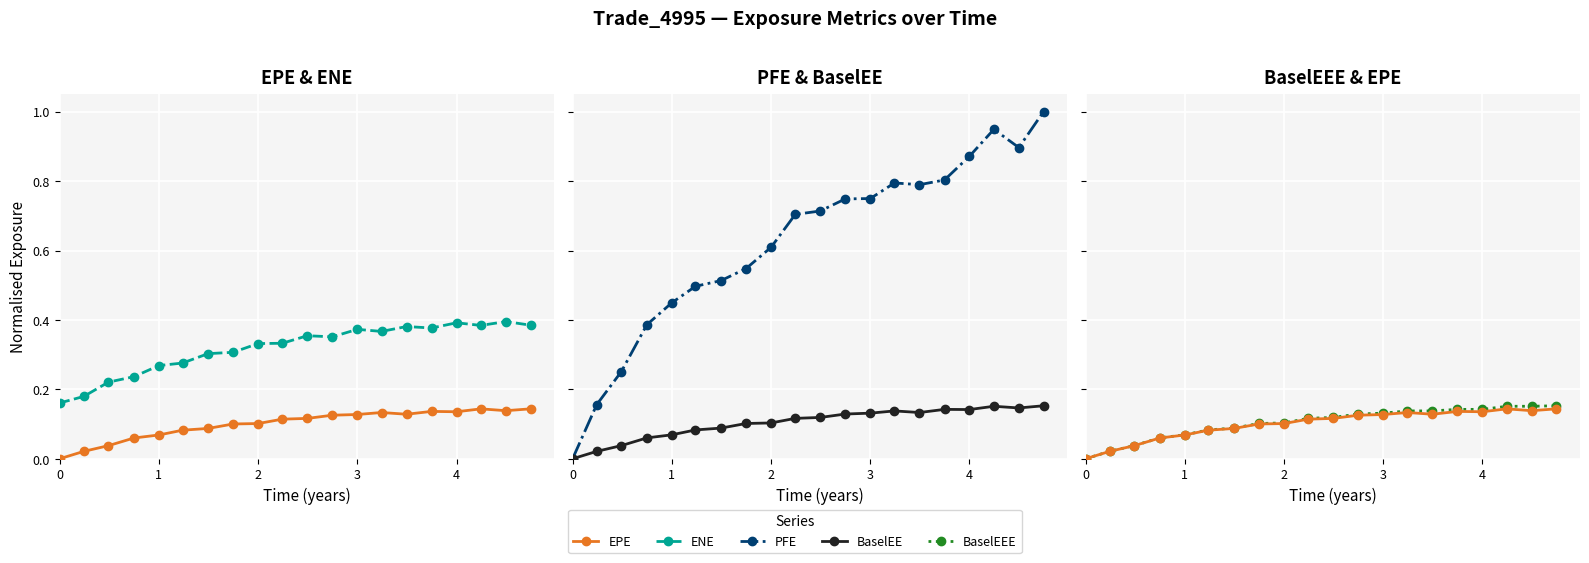

What is the highest value of the BaselEE series?

0.2